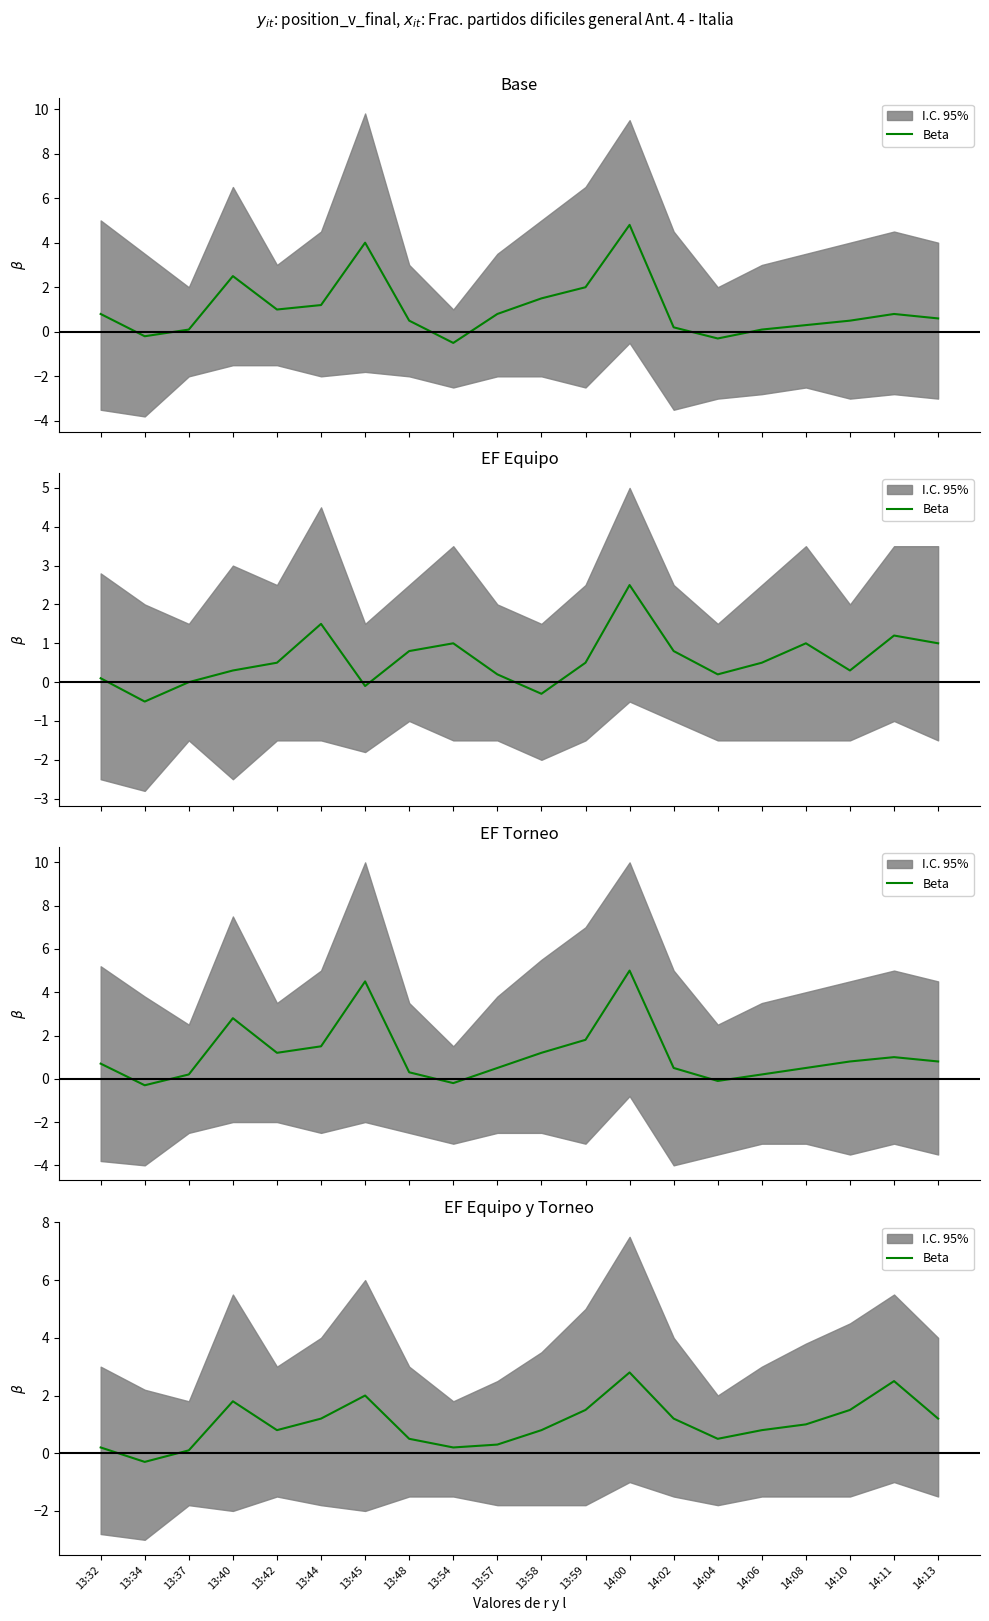

What is the label of the 13th point from the right?

13:48